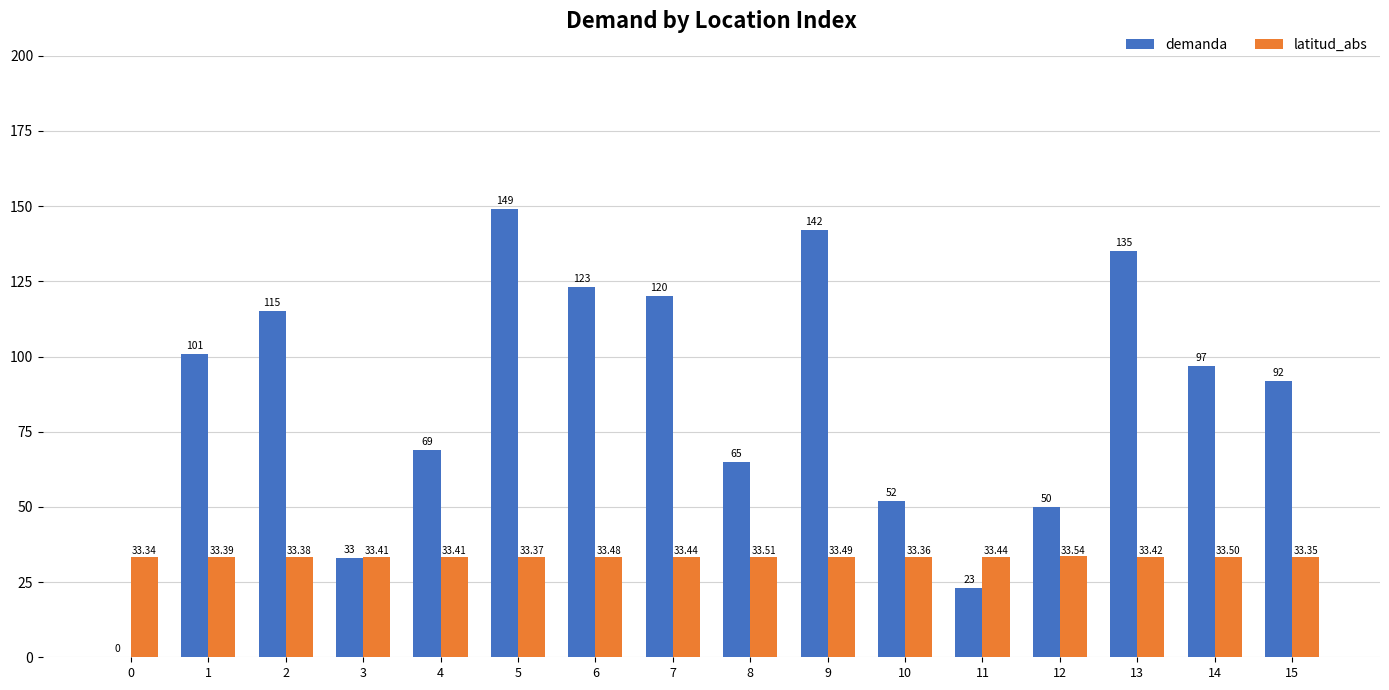

At which category is the sum across all series the highest?

5